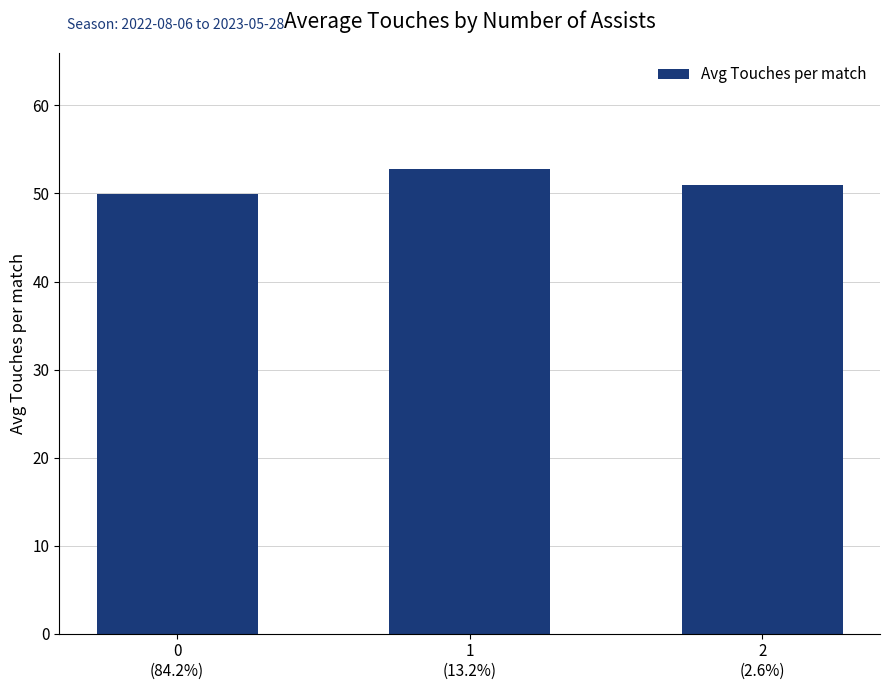

Reading right to left, transcribe all the data shown in this chart.

51.0	52.8	49.9